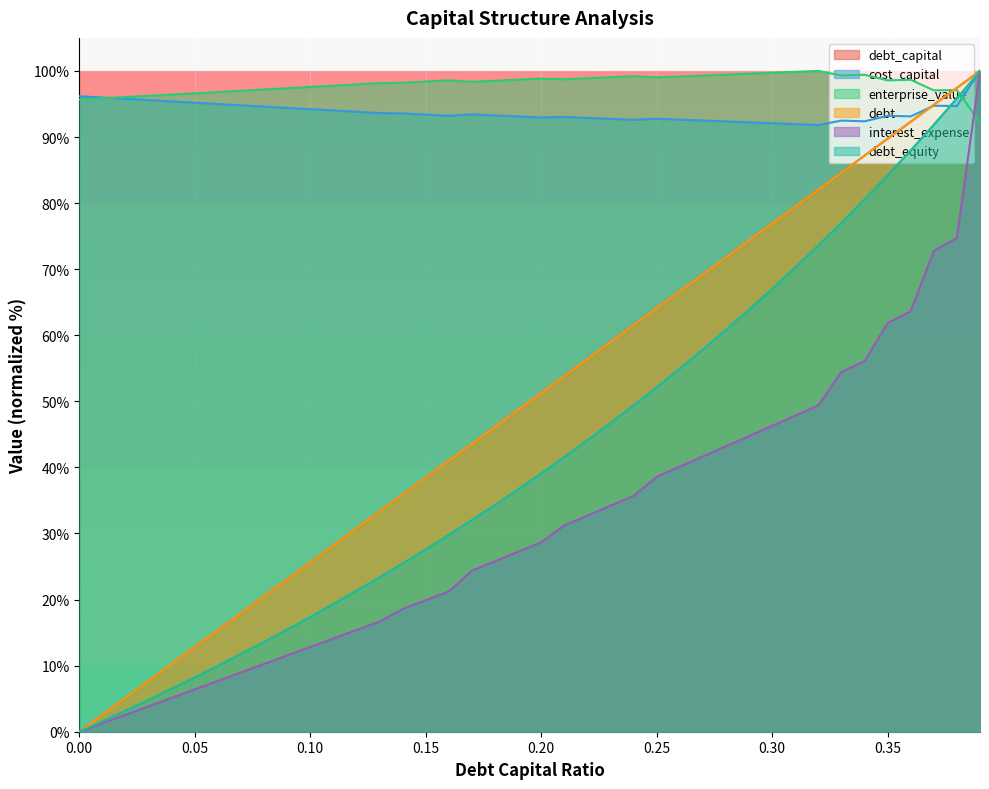

Does the chart display data point markers on the line(s)?

No